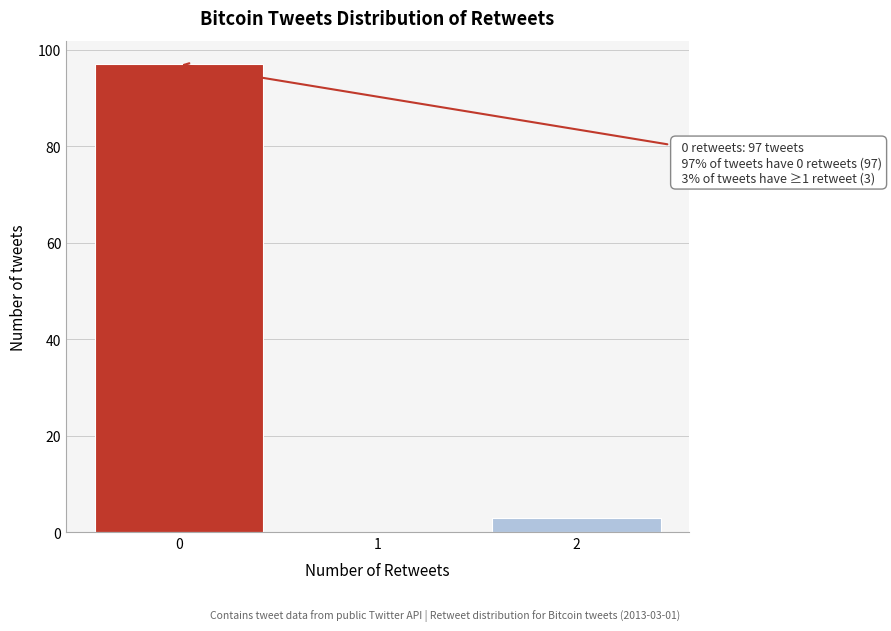

Reading left to right, what are all the values shown in this chart?

0=97	1=0	2=3